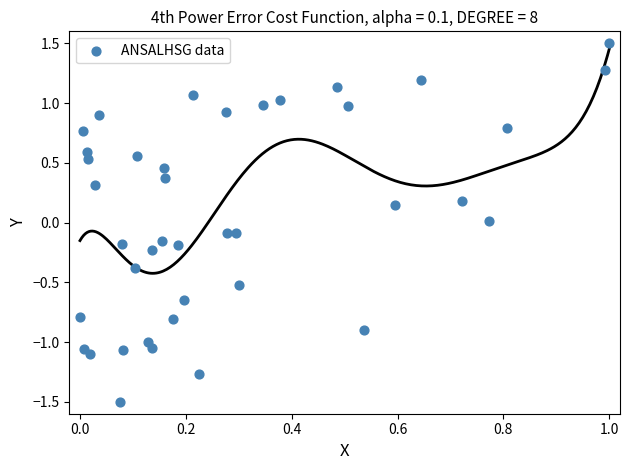

What is the range of Y values (max minus min)?

3.0